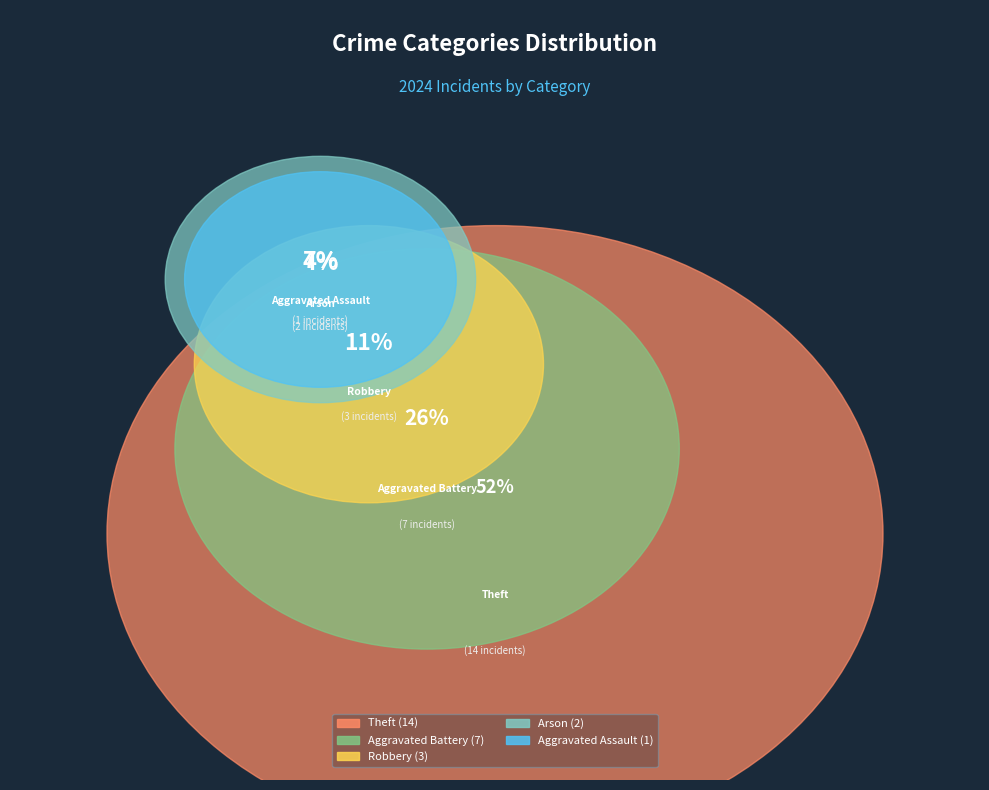

Is it true that Aggravated Battery is 33% of the pie?

False